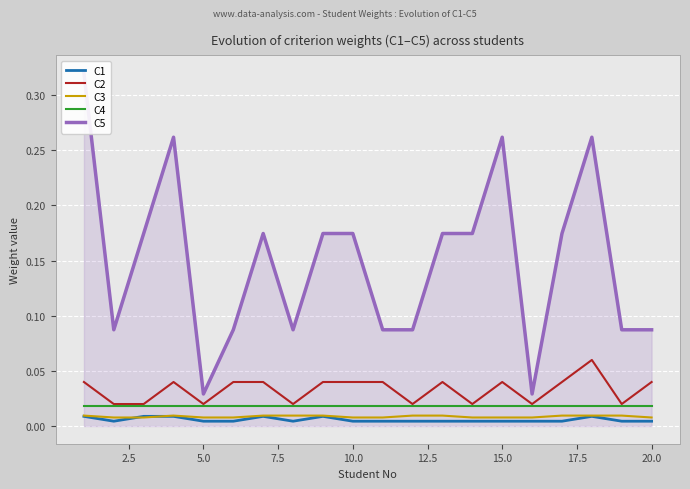

What is the sum of all C2 values?

0.7